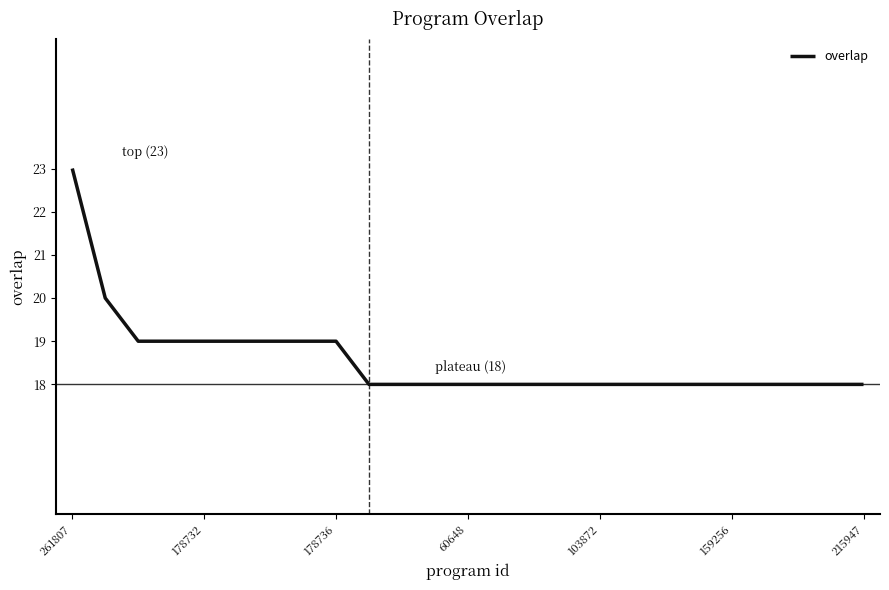

What is the minimum value shown in the chart?

18